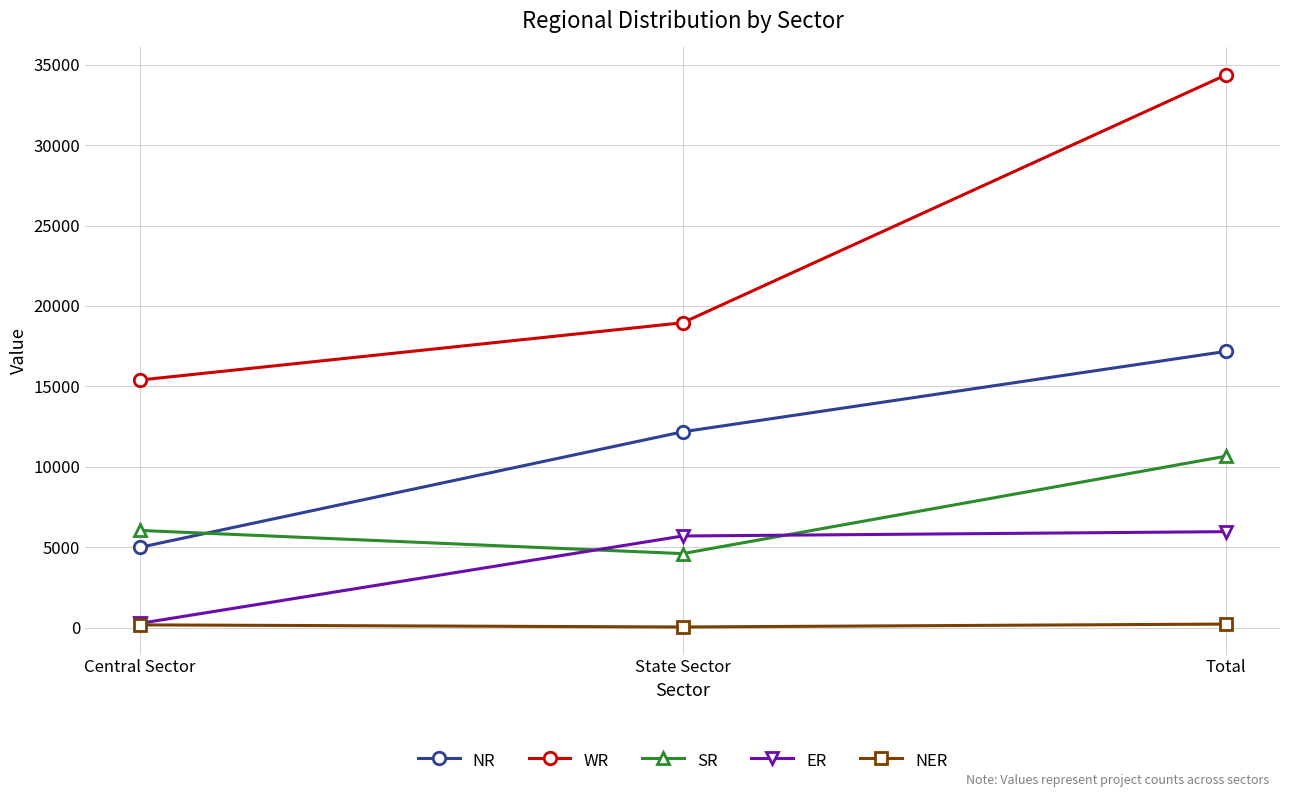

Is the value of WR at Central Sector greater than the value of NER at State Sector?

Yes